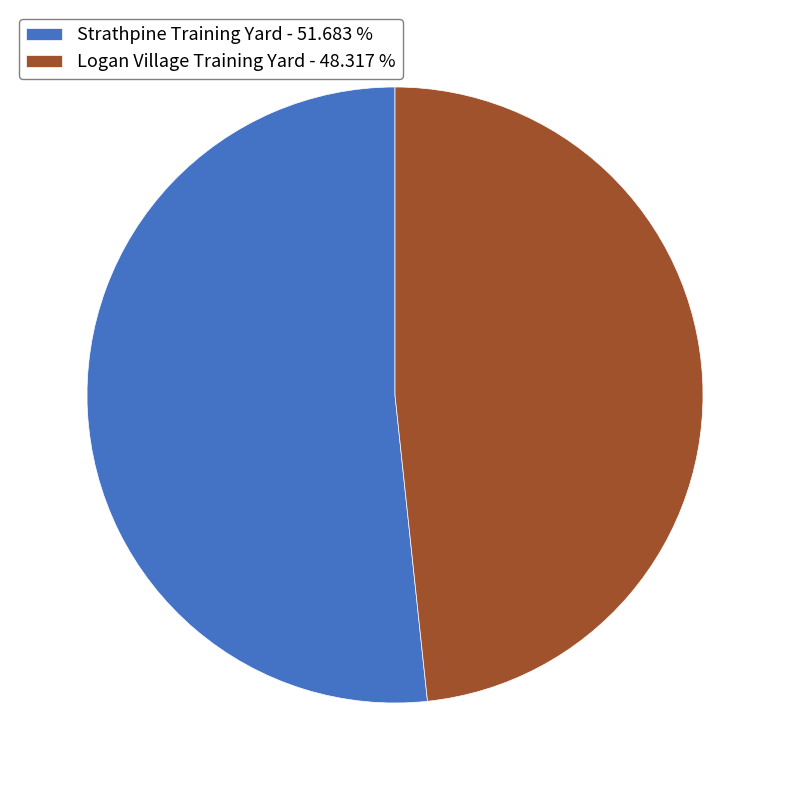

Count the number of slices in the pie.

2